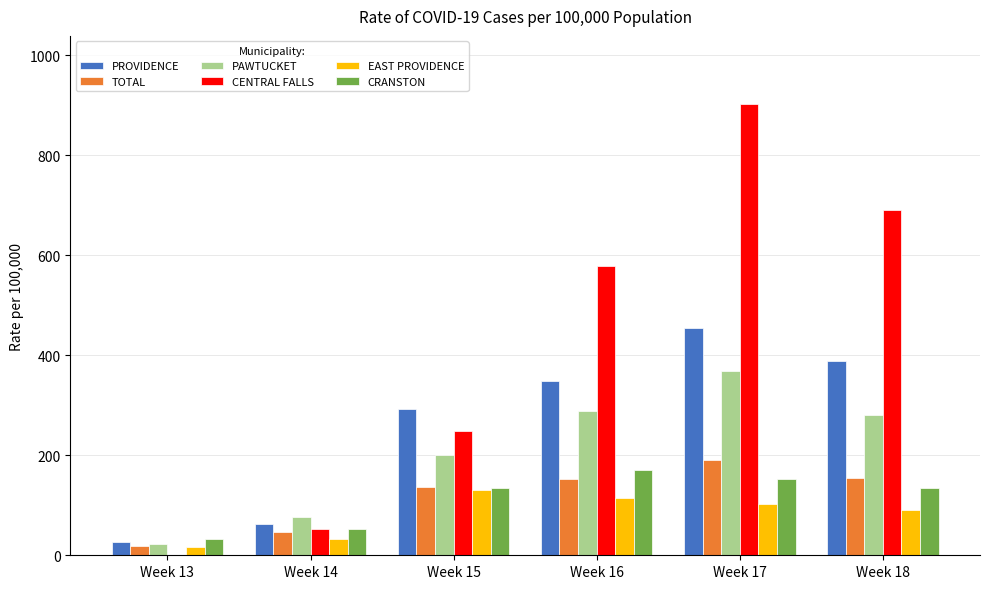

Between Week 15 and Week 17, which series saw the biggest shift?

CENTRAL FALLS